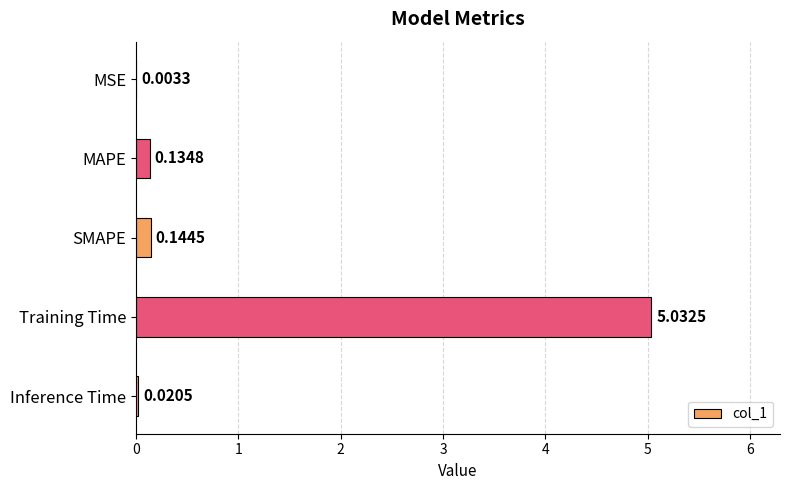

Count the number of data series in this chart.

1